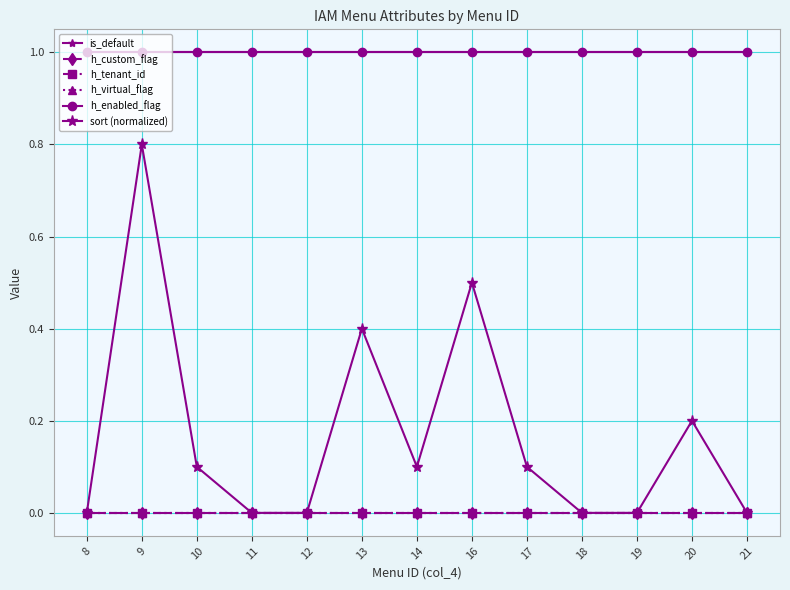

Which series has the largest total across all categories?

is_default